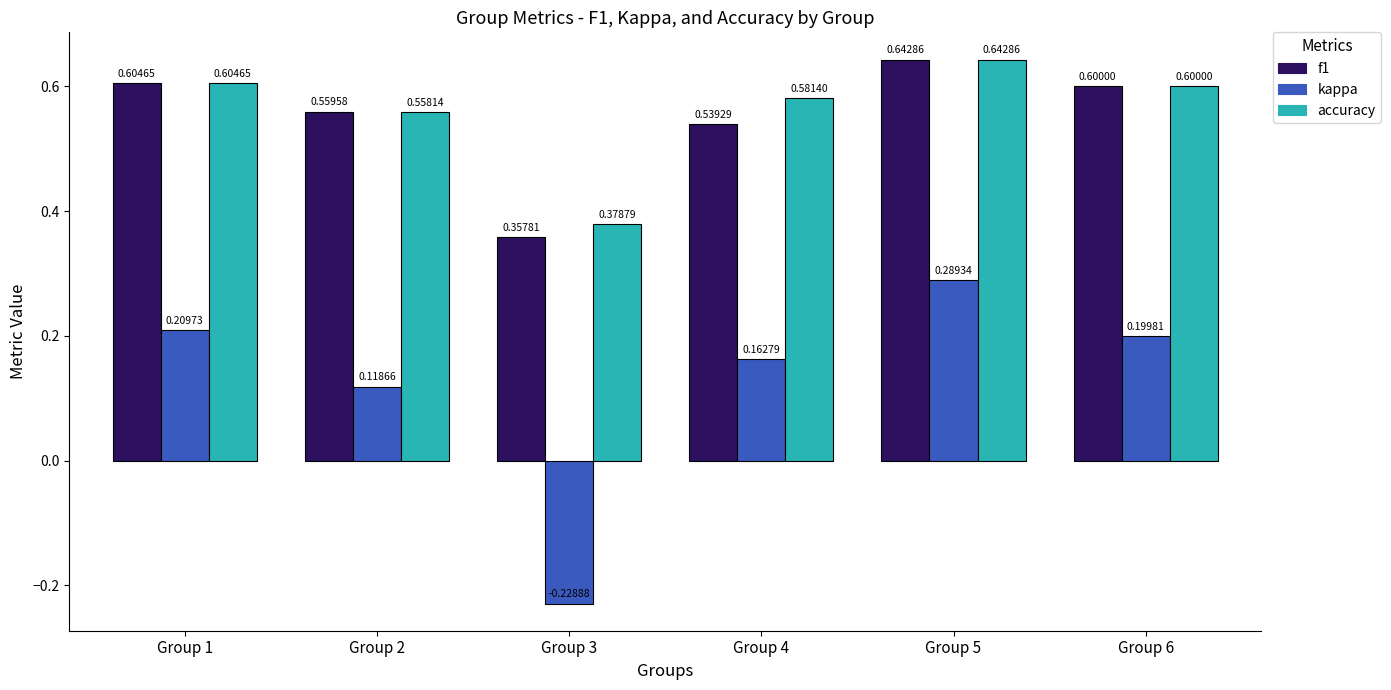

Which series has the widest spread of values?

kappa